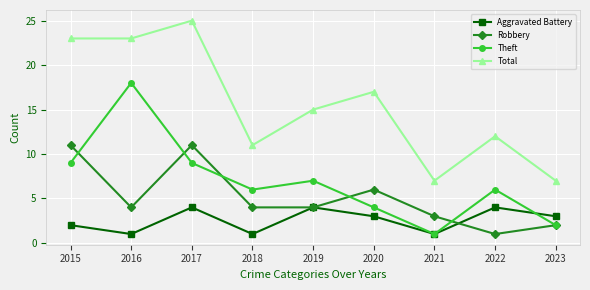

Which series changed the most between 2016 and 2017?

Theft